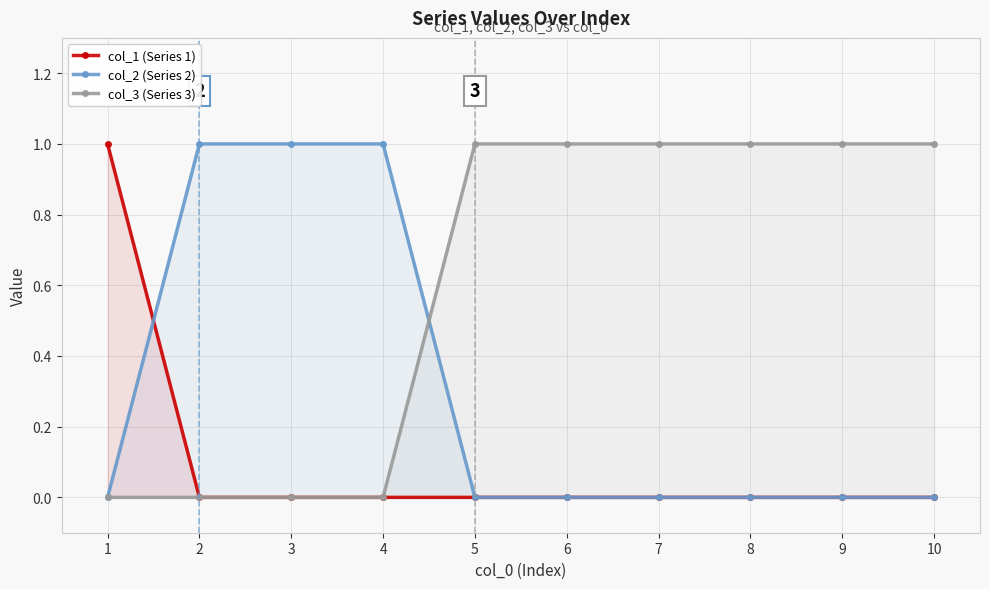

What are all the series names shown in the legend?

col_1 (Series 1), col_2 (Series 2), col_3 (Series 3)